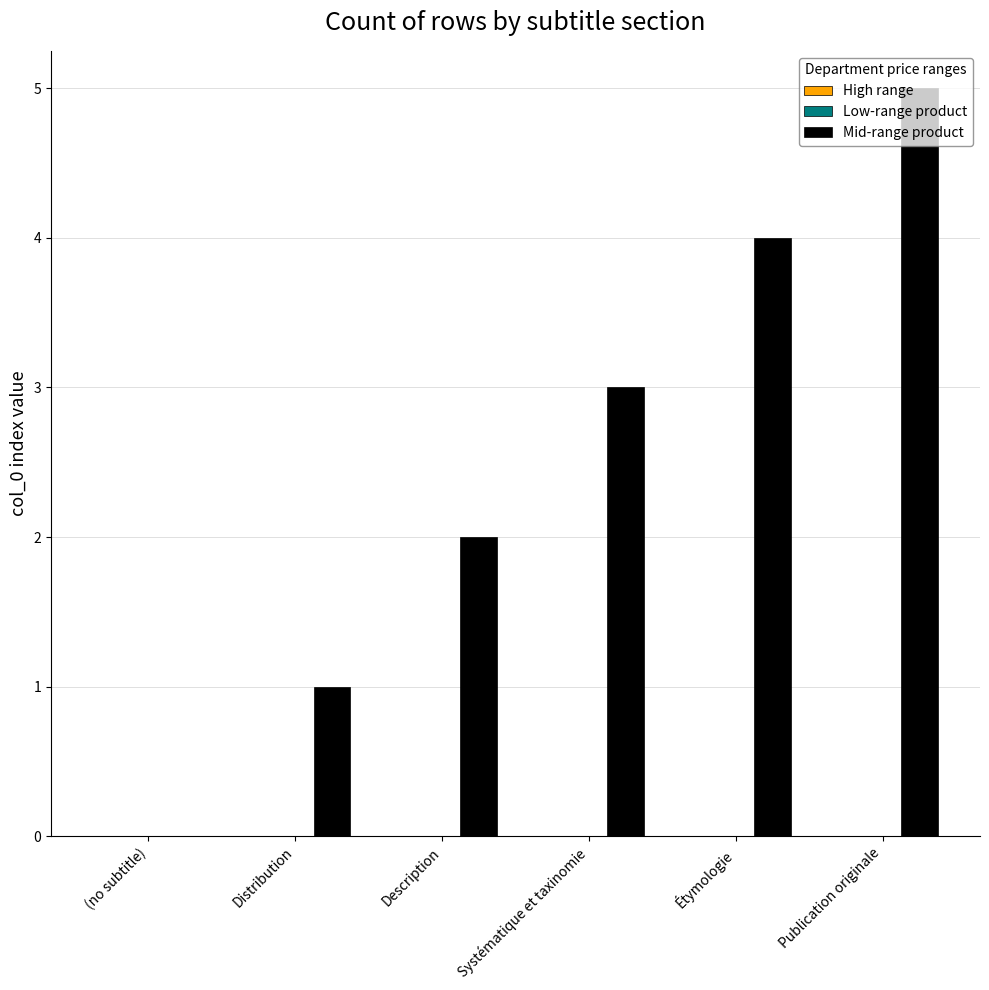

What is the sum of all values?

15